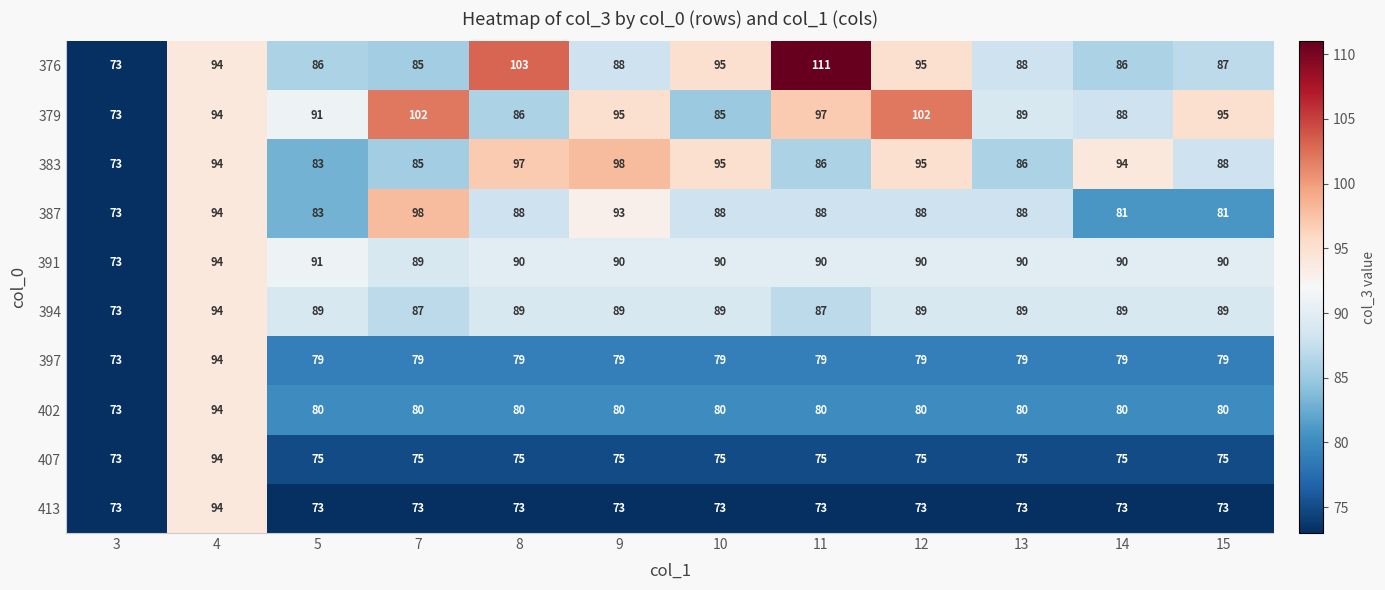

What is the average value of the 383 series?

90